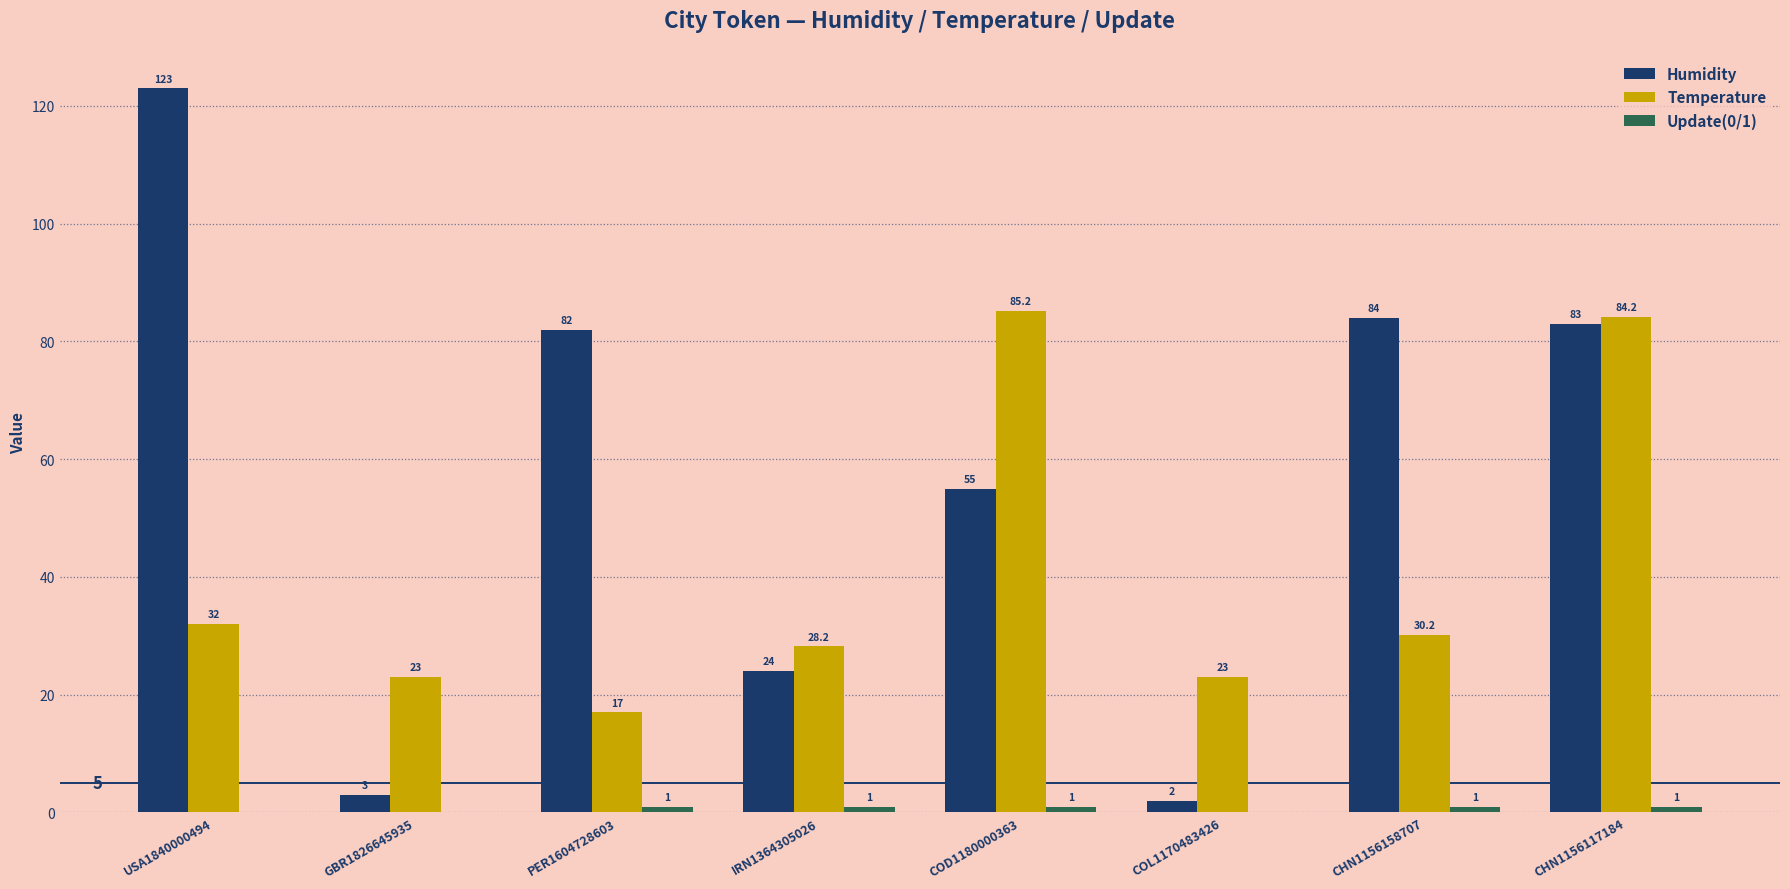

Which series has the largest total across all categories?

Humidity